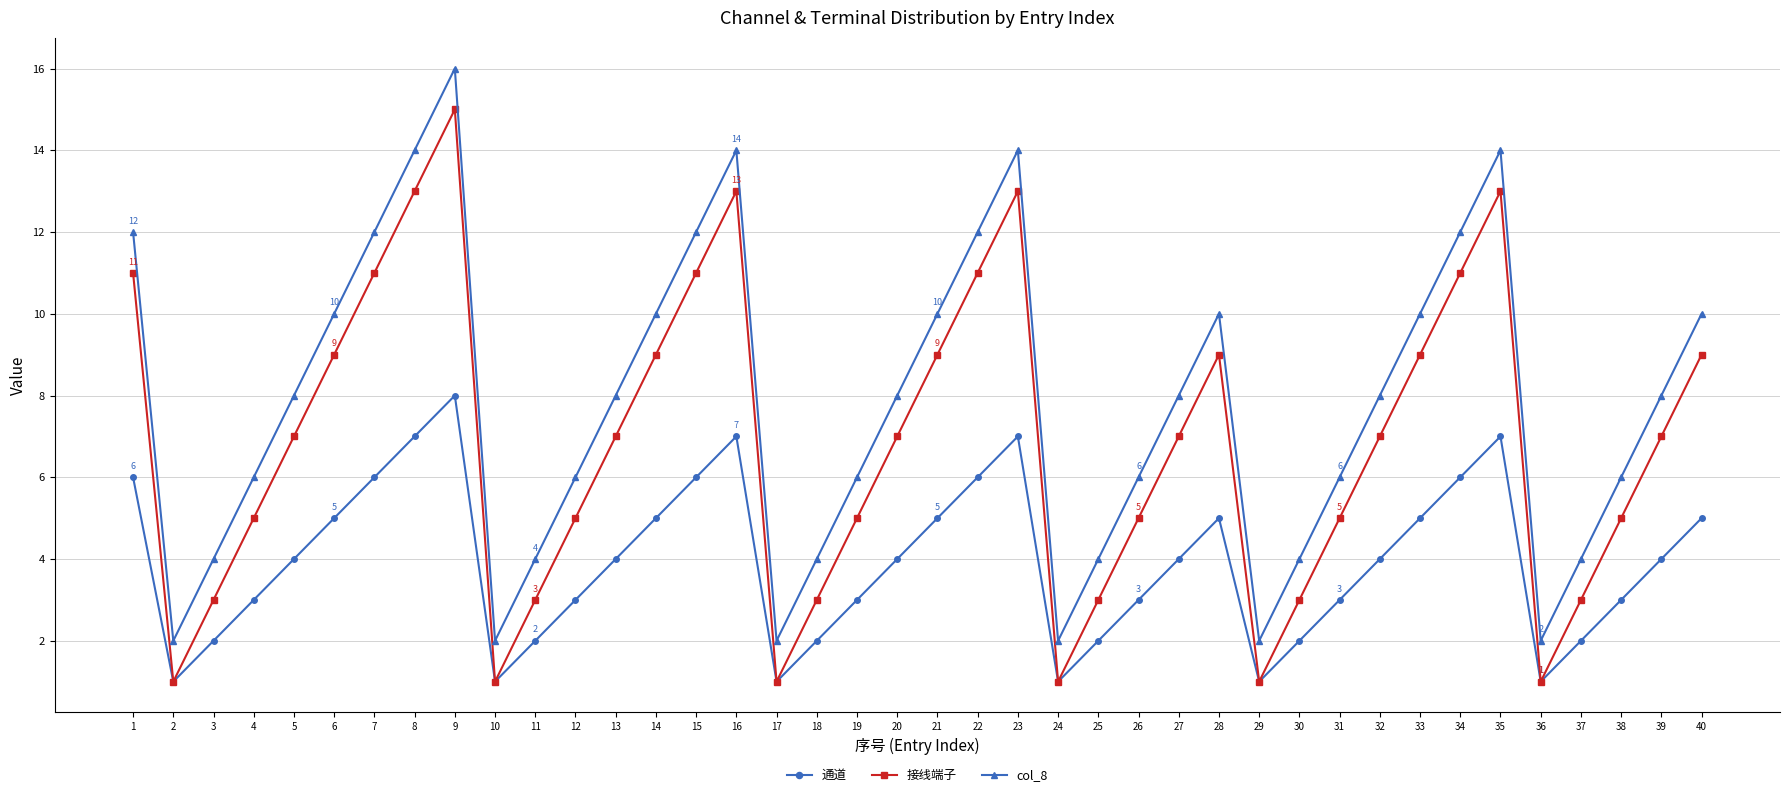

Reading left to right, transcribe all the data shown in this chart.

通道: 1=6	2=1	3=2	4=3	5=4	6=5	7=6	8=7	9=8	10=1	11=2	12=3	13=4	14=5	15=6	16=7	17=1	18=2	19=3	20=4	21=5	22=6	23=7	24=1	25=2	26=3	27=4	28=5	29=1	30=2	31=3	32=4	33=5	34=6	35=7	36=1	37=2	38=3	39=4	40=5
接线端子: 1=11	2=1	3=3	4=5	5=7	6=9	7=11	8=13	9=15	10=1	11=3	12=5	13=7	14=9	15=11	16=13	17=1	18=3	19=5	20=7	21=9	22=11	23=13	24=1	25=3	26=5	27=7	28=9	29=1	30=3	31=5	32=7	33=9	34=11	35=13	36=1	37=3	38=5	39=7	40=9
col_8: 1=12	2=2	3=4	4=6	5=8	6=10	7=12	8=14	9=16	10=2	11=4	12=6	13=8	14=10	15=12	16=14	17=2	18=4	19=6	20=8	21=10	22=12	23=14	24=2	25=4	26=6	27=8	28=10	29=2	30=4	31=6	32=8	33=10	34=12	35=14	36=2	37=4	38=6	39=8	40=10